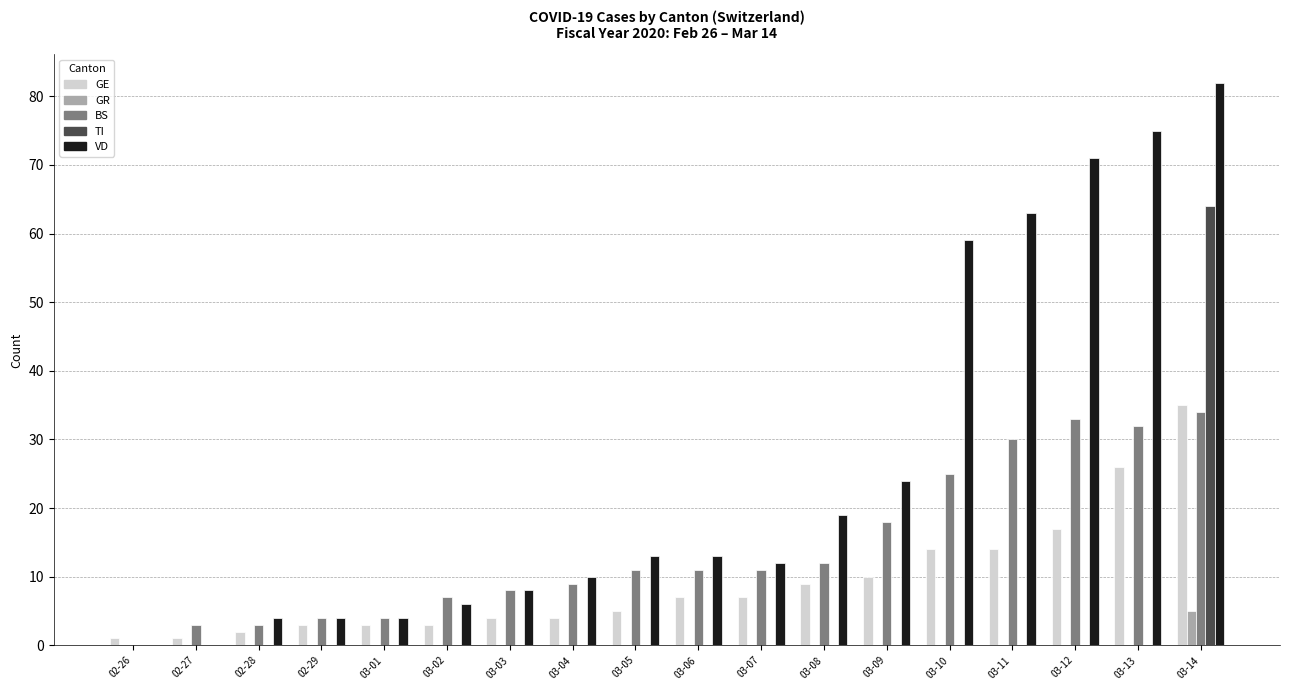

Is the value of TI at 03-14 greater than the value of GE at 03-14?

Yes